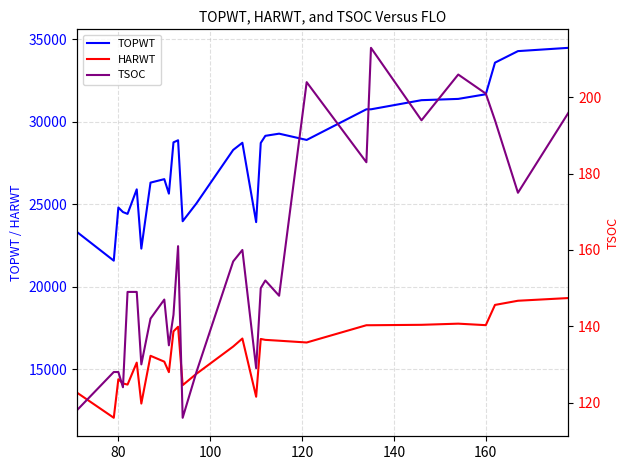

True or false: HARWT and TSOC intersect in this chart.

False